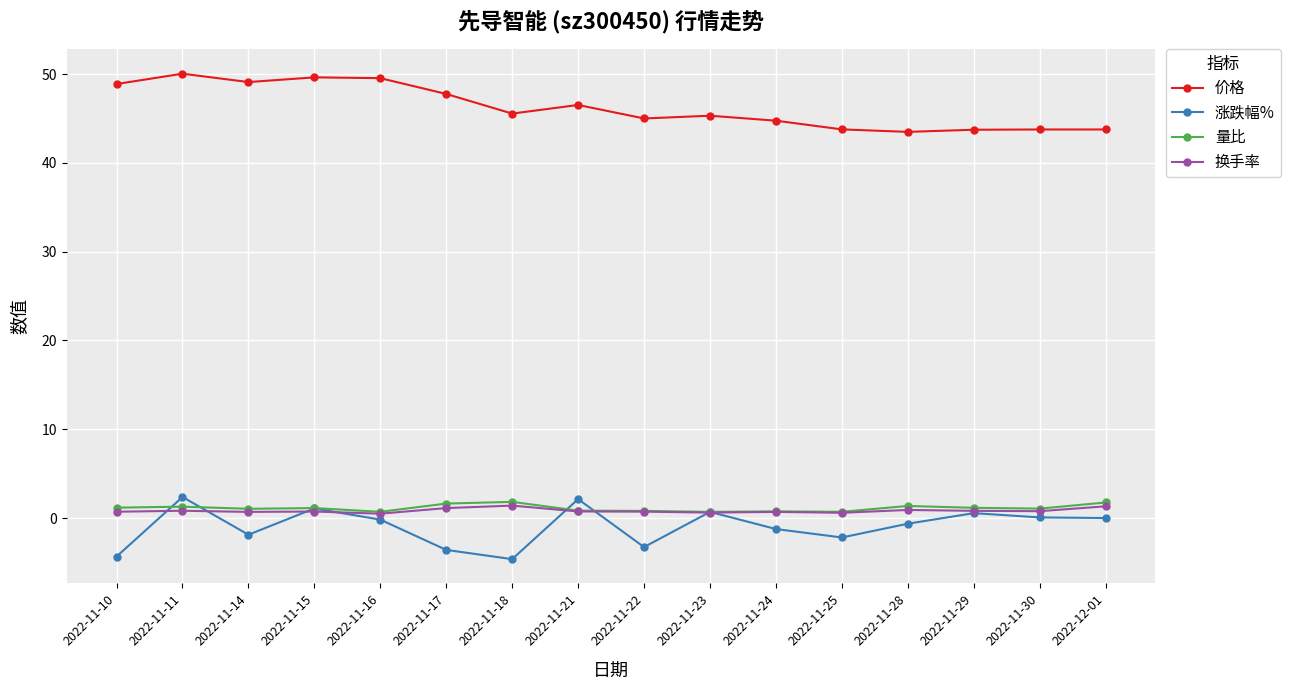

What is the value of the 涨跌幅% point at the 7th from the left?

-4.6